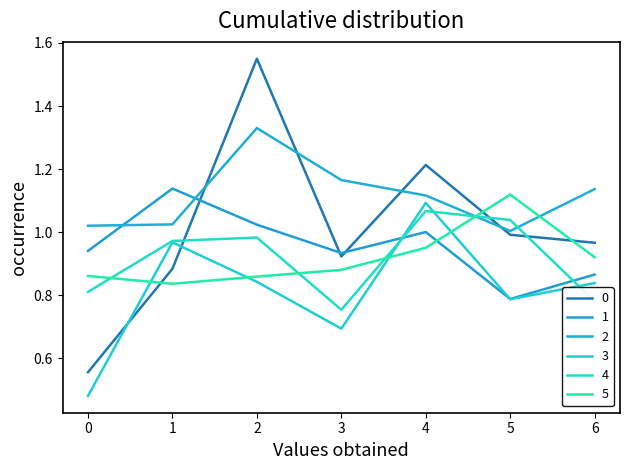

What is the difference between the highest and lowest values at 2?

0.7